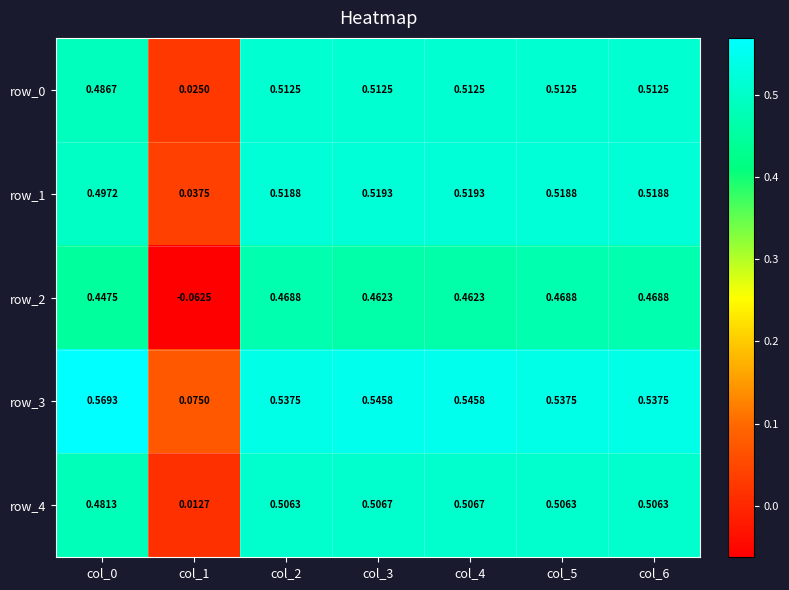

What is the difference between the highest and lowest values at col_3?

0.1